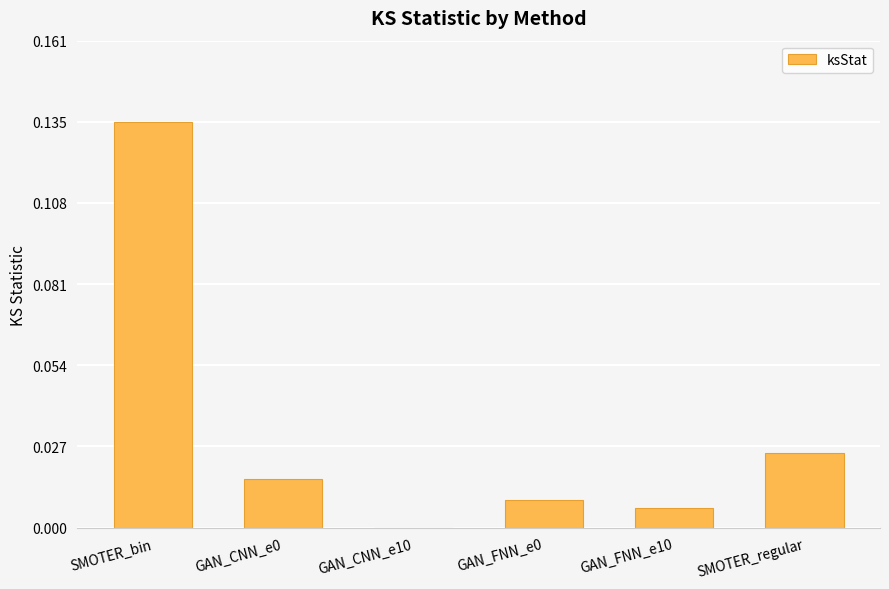

Which label corresponds to the largest value in the chart?

SMOTER_bin